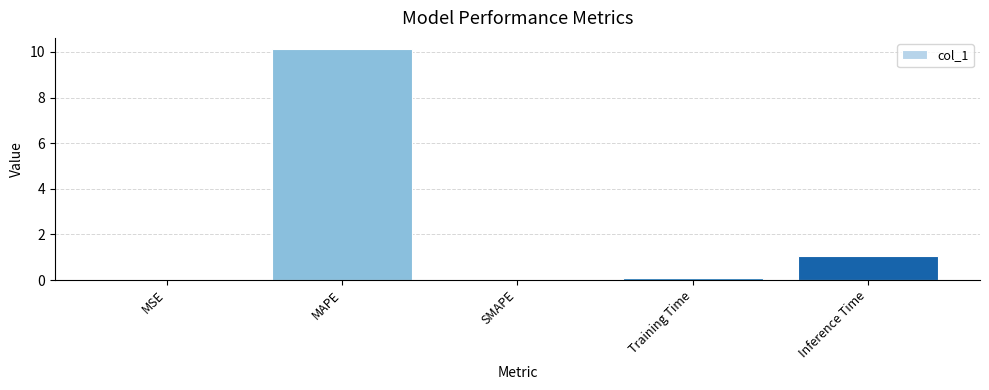

At which label is the value closest to 5?

Inference Time